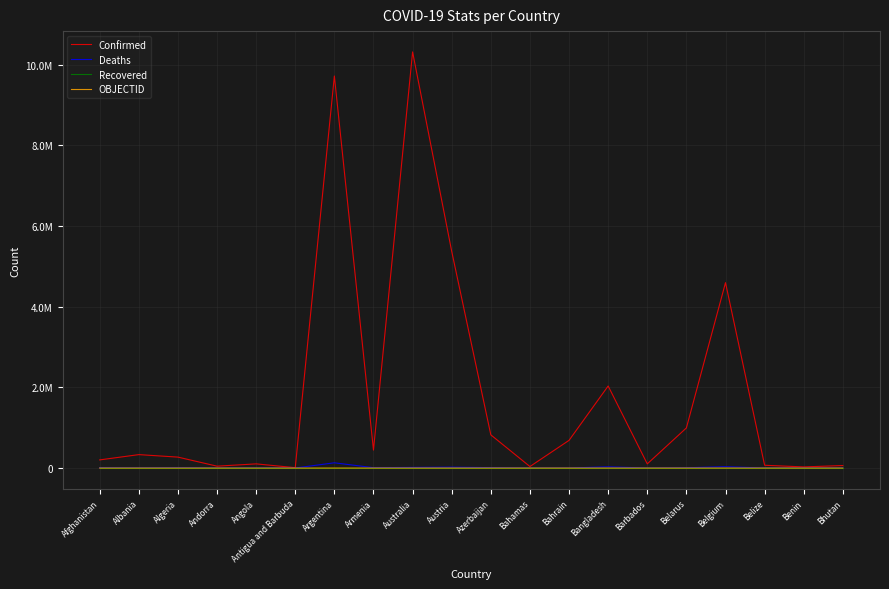

Which category has the lowest value across all series?

Afghanistan